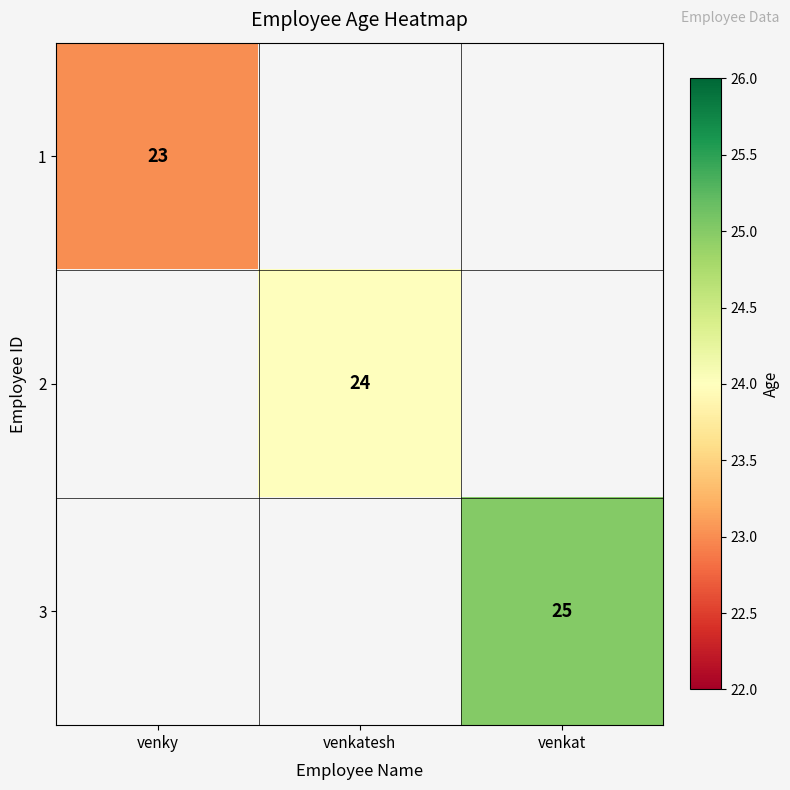

The 2 series shows 35 at venkatesh. True or false?

False